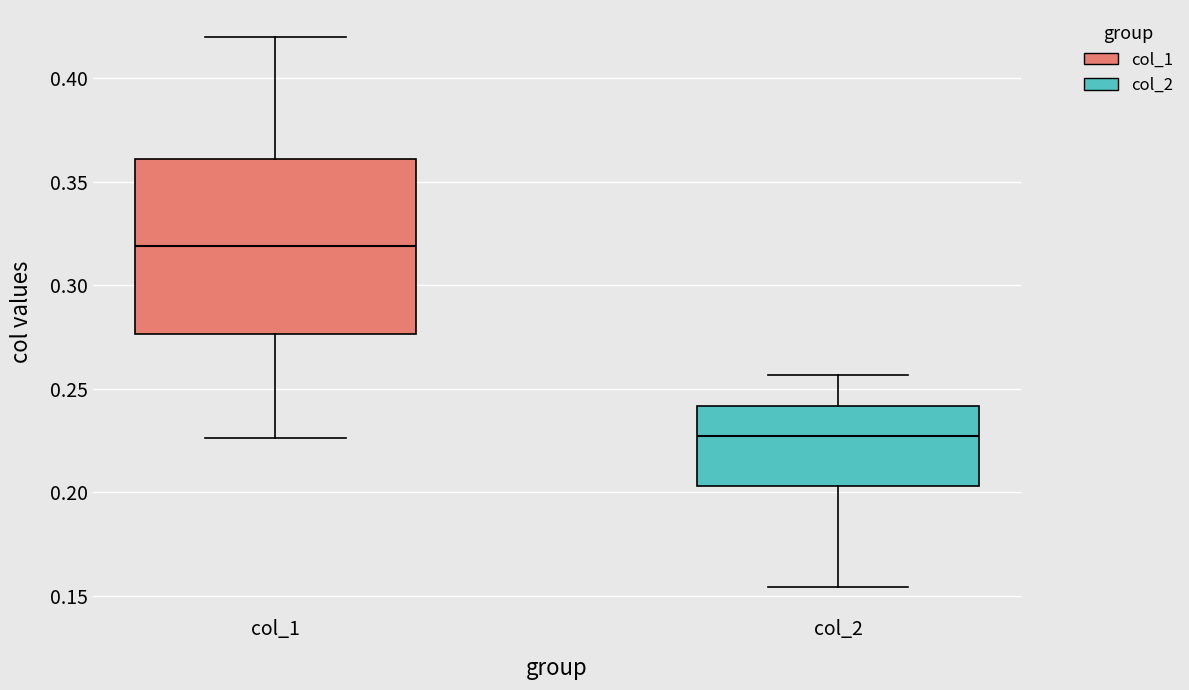

Where does the lower whisker of the box for col_2 end on the y-axis? The values are not printed on the chart, so give them approximately, as read against the axis.

0.155